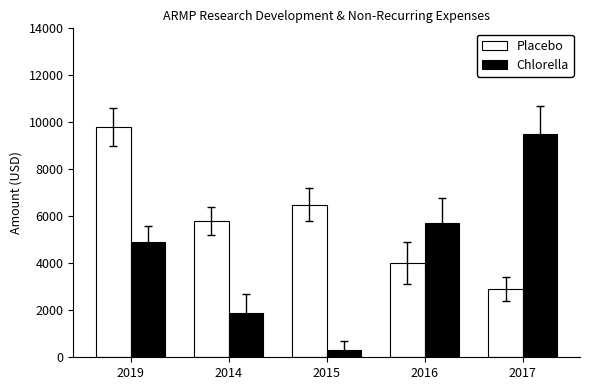

Which category has the lowest value across all series?

2015